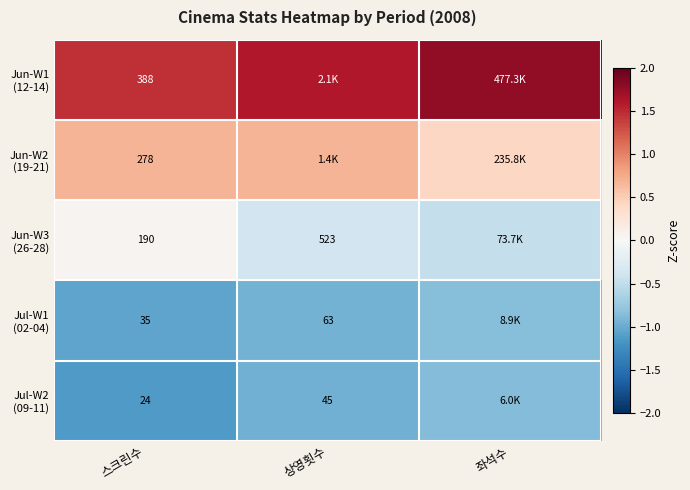

Count the number of data series in this chart.

5